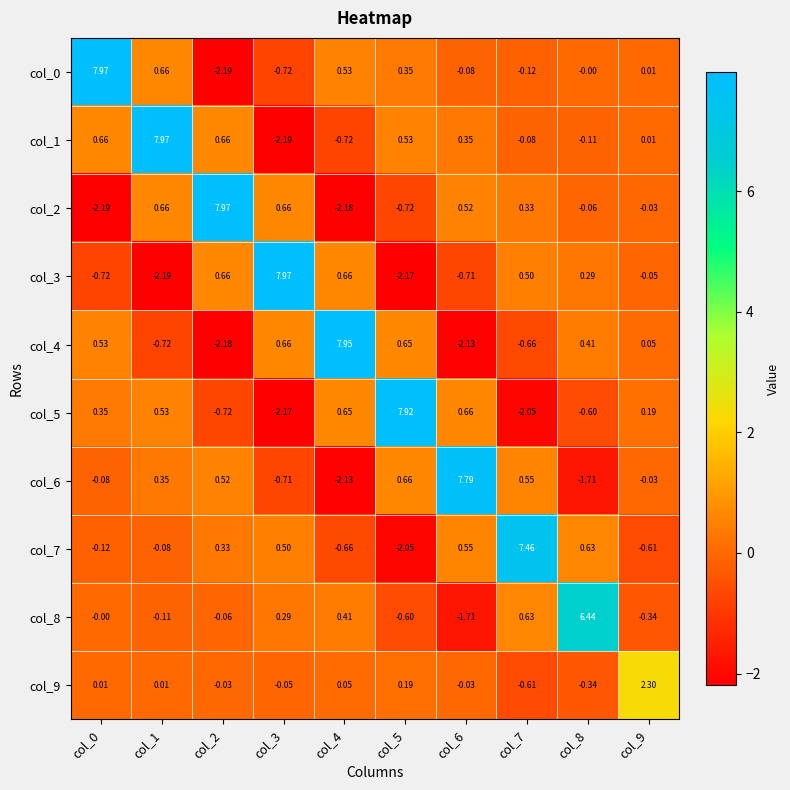

Is the value of col_5 at col_9 greater than the value of col_1 at col_2?

No